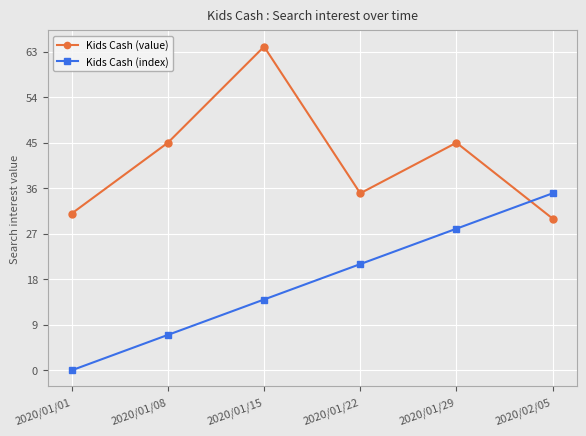

What value does the Kids Cash (index) series have at 2020/01/08, to the nearest 5?

5